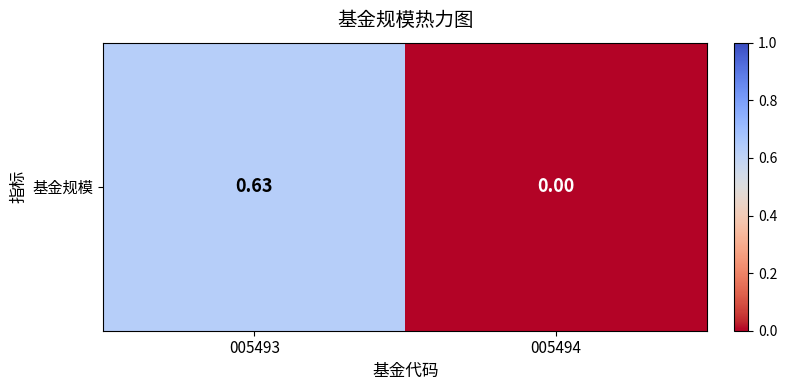

How many values are above zero?

1